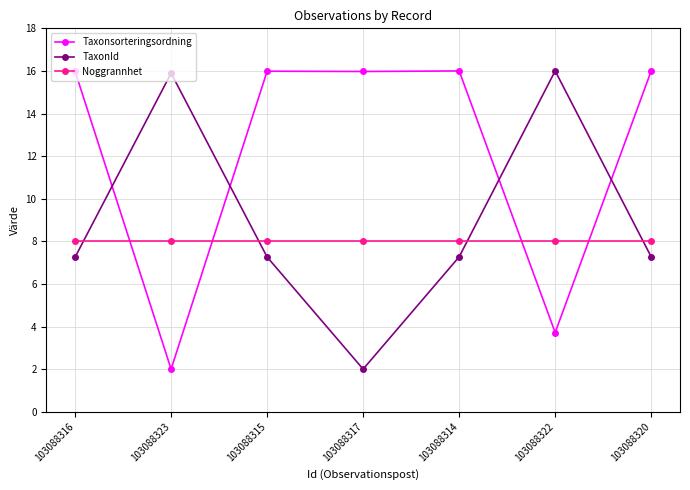

What is the spread (max minus min) of values at 103088314?

8.7